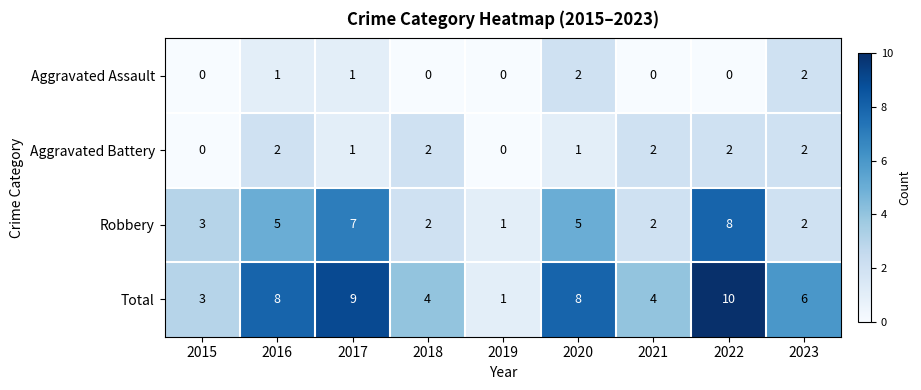

Which series has the largest total across all categories?

Total